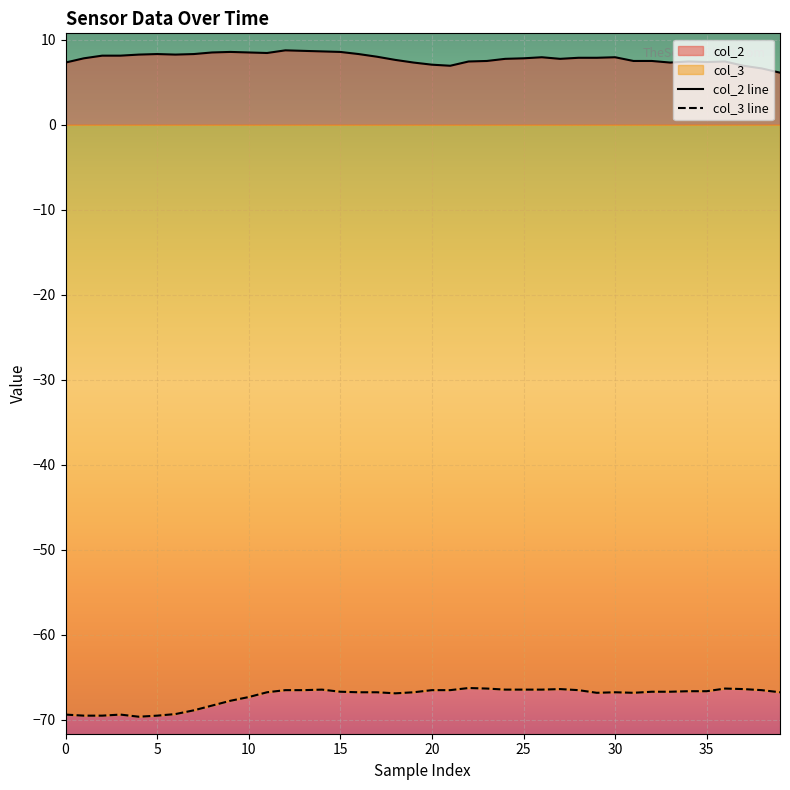

What is the label of the 30th point from the left?

29